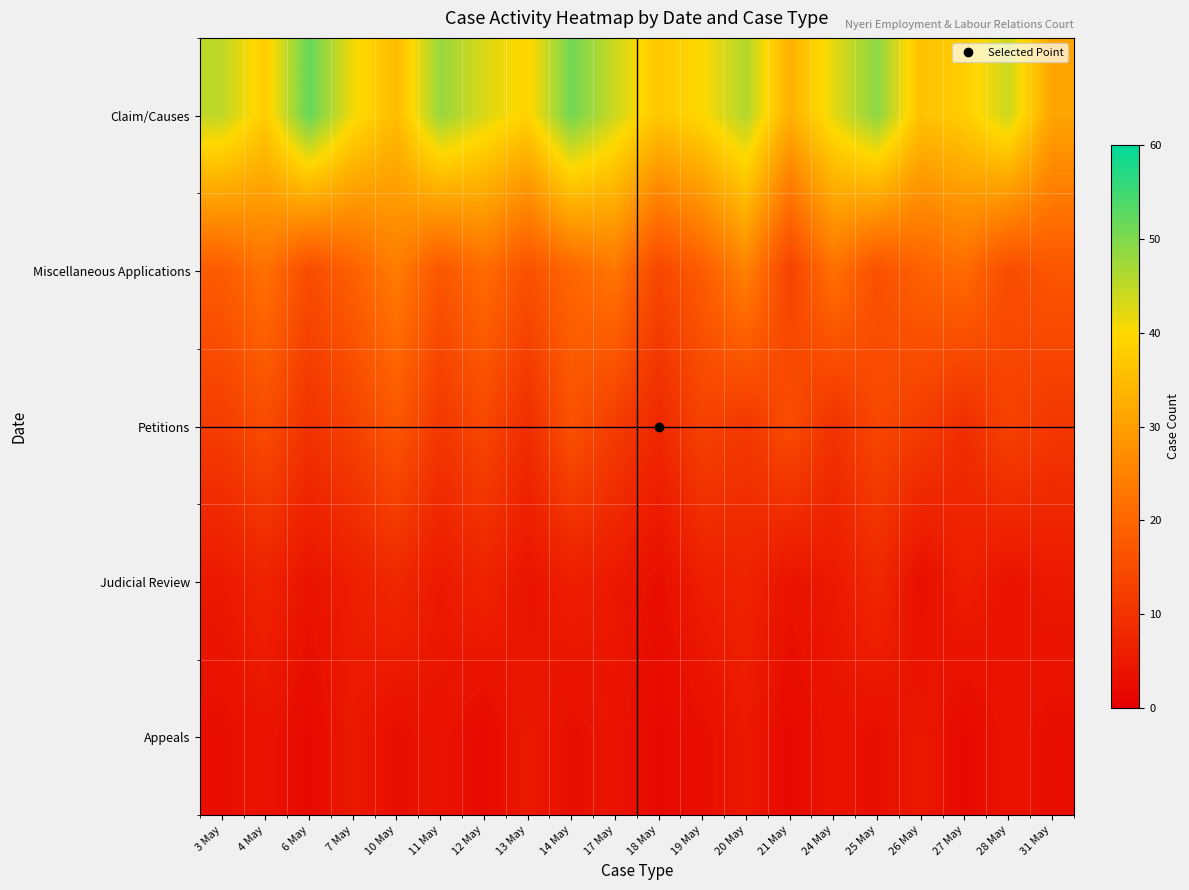

Reading left to right, what are all the values shown in this chart?

Claim/Causes: 3 May=45	4 May=38	6 May=52	7 May=41	10 May=35	11 May=48	12 May=43	13 May=39	14 May=51	17 May=44	18 May=37	19 May=40	20 May=46	21 May=33	24 May=42	25 May=49	26 May=36	27 May=38	28 May=44	31 May=31
Miscellaneous Applications: 3 May=18	4 May=22	6 May=15	7 May=19	10 May=24	11 May=17	12 May=21	13 May=16	14 May=20	17 May=23	18 May=14	19 May=18	20 May=25	21 May=13	24 May=22	25 May=16	26 May=19	27 May=21	28 May=15	31 May=17
Petitions: 3 May=12	4 May=15	6 May=10	7 May=13	10 May=17	11 May=11	12 May=14	13 May=9	14 May=16	17 May=12	18 May=8	19 May=13	20 May=11	21 May=15	24 May=10	25 May=14	26 May=12	27 May=9	28 May=13	31 May=11
Judicial Review: 3 May=5	4 May=7	6 May=4	7 May=6	10 May=8	11 May=5	12 May=7	13 May=4	14 May=6	17 May=5	18 May=3	19 May=6	20 May=7	21 May=4	24 May=5	25 May=8	26 May=3	27 May=6	28 May=4	31 May=5
Appeals: 3 May=3	4 May=4	6 May=2	7 May=5	10 May=3	11 May=4	12 May=2	13 May=5	14 May=3	17 May=4	18 May=2	19 May=3	20 May=5	21 May=2	24 May=4	25 May=3	26 May=5	27 May=2	28 May=4	31 May=3